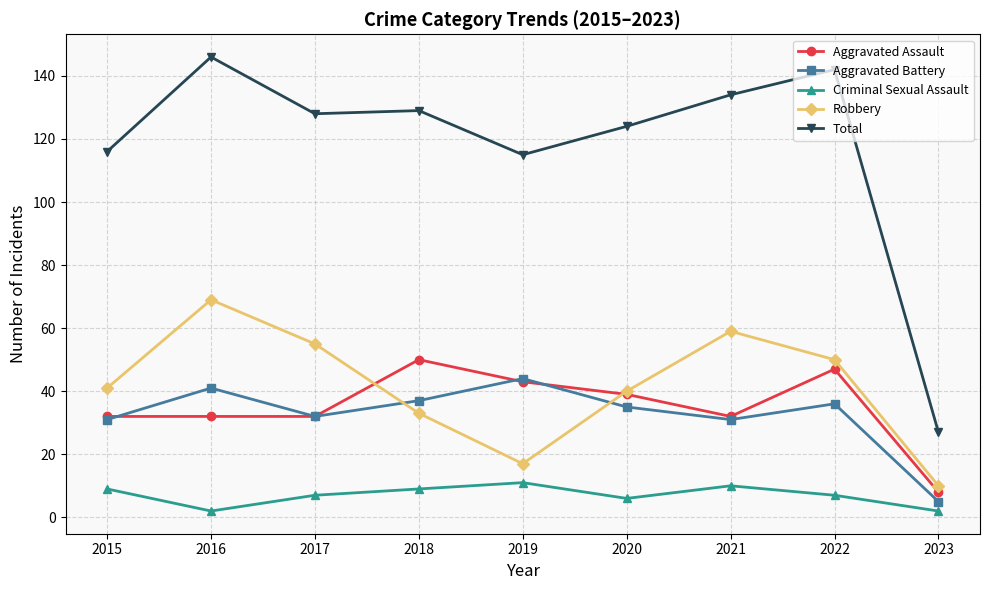

Read the Robbery value at 2018.

33